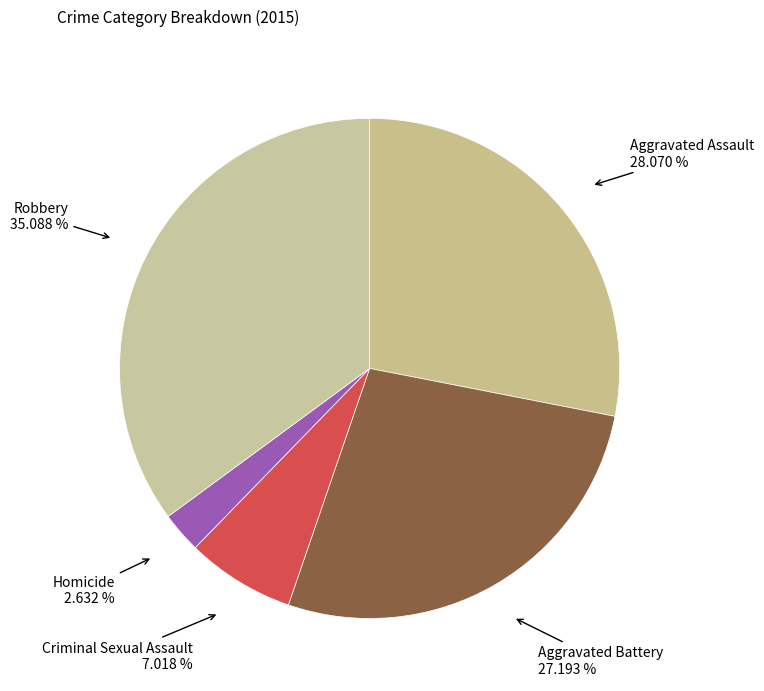

What percentage do Homicide and Criminal Sexual Assault together represent?

9.6%